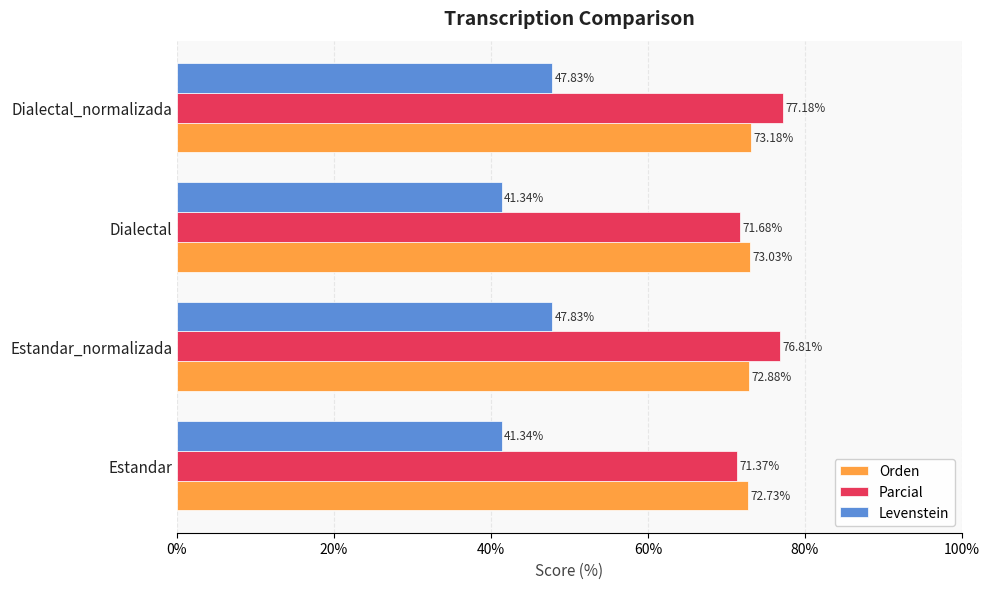

Between Estandar and Dialectal, which series saw the biggest shift?

Parcial